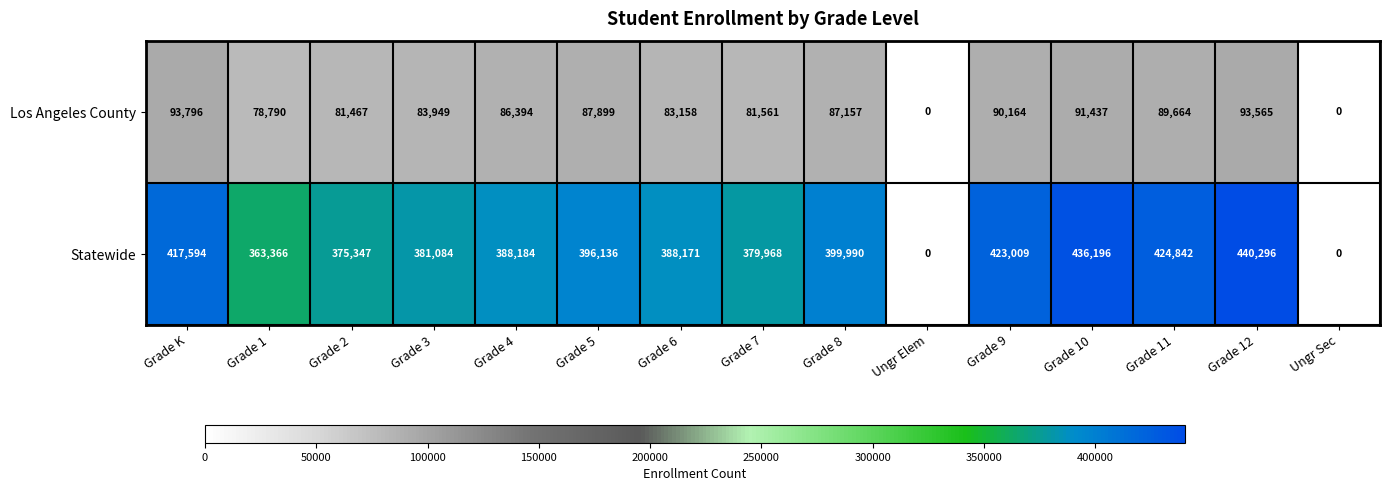

Which series has the widest spread of values?

Statewide